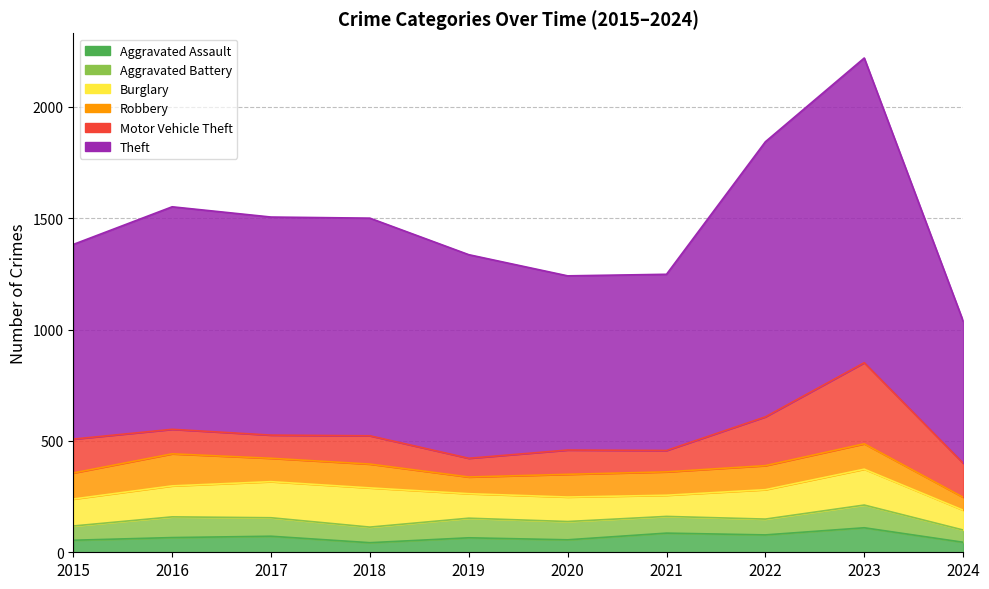

How many values in the Theft series are below 977?

5